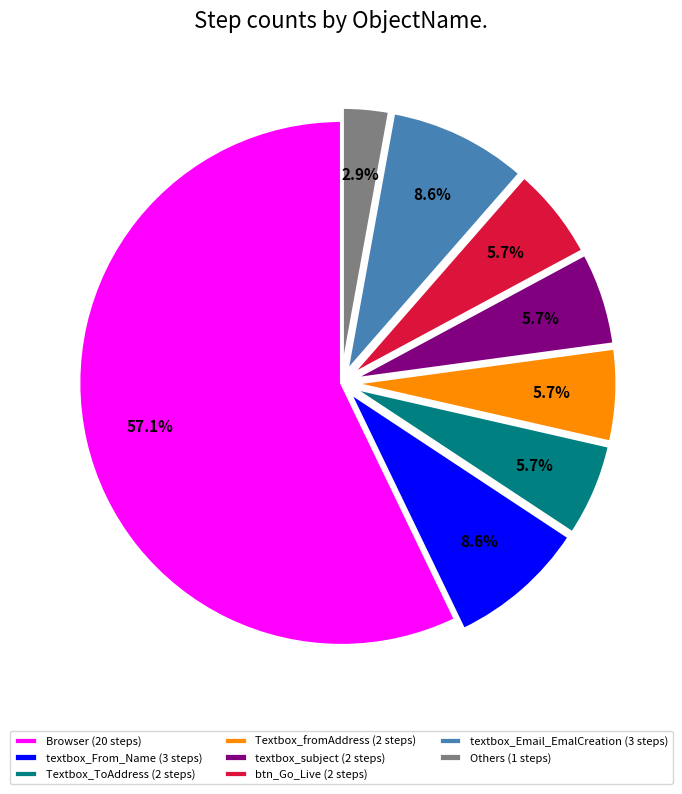

Does Browser (20 steps) account for over 50% of the chart?

Yes